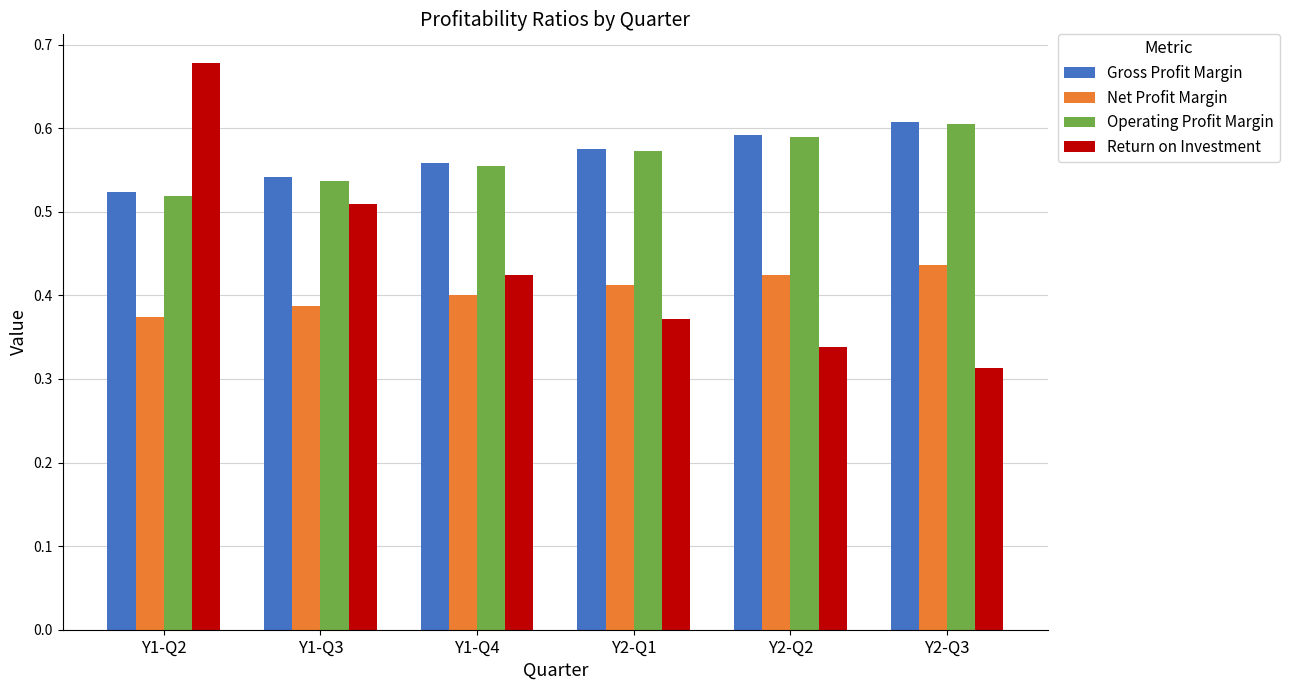

What is the difference between the maximum and minimum values in the Operating Profit Margin series?

0.1